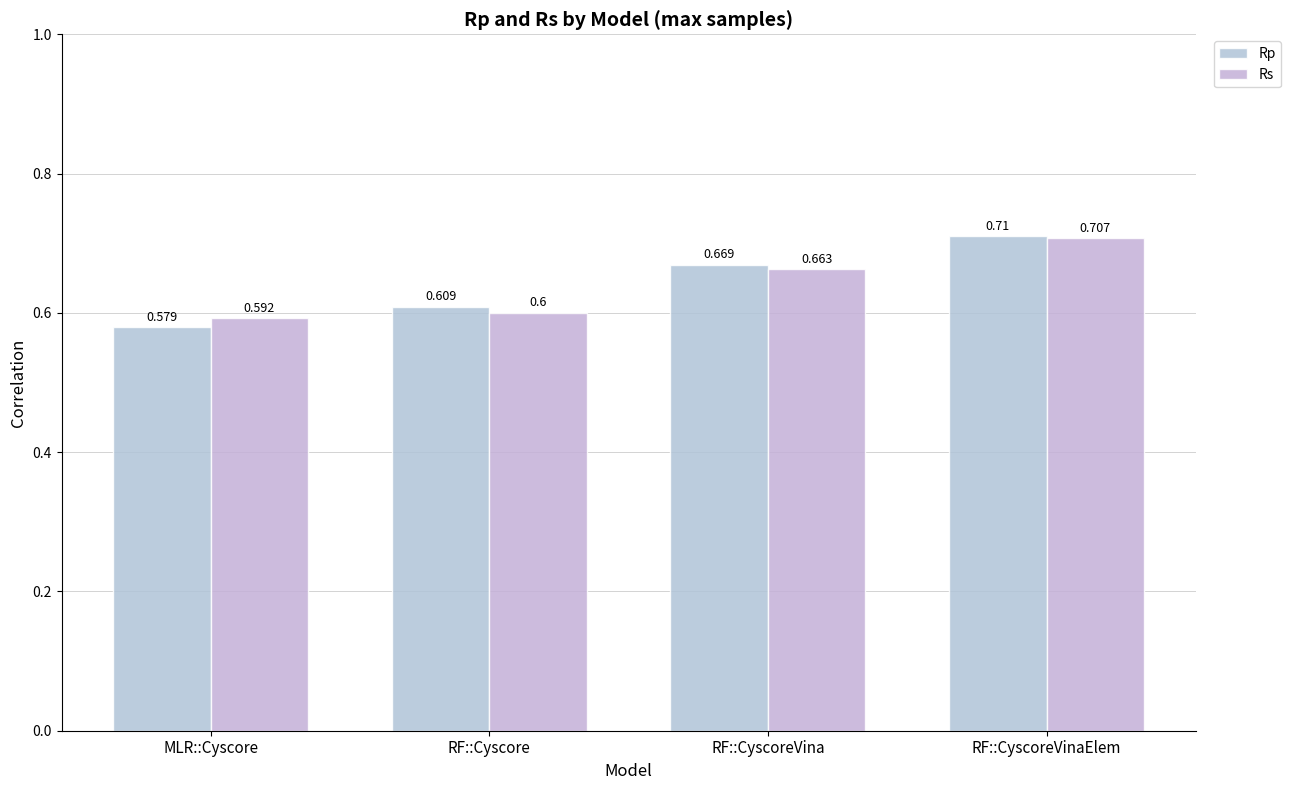

Count the Rs values in the range 0 to 1.

4